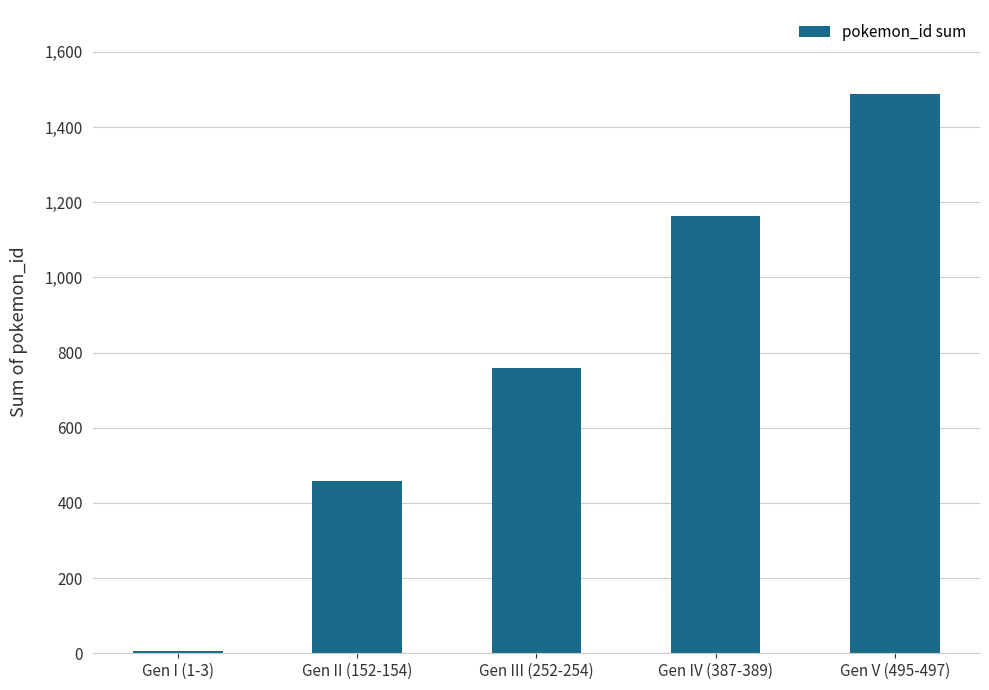

Rank the categories by value from highest to lowest.

Gen V (495-497), Gen IV (387-389), Gen III (252-254), Gen II (152-154), Gen I (1-3)